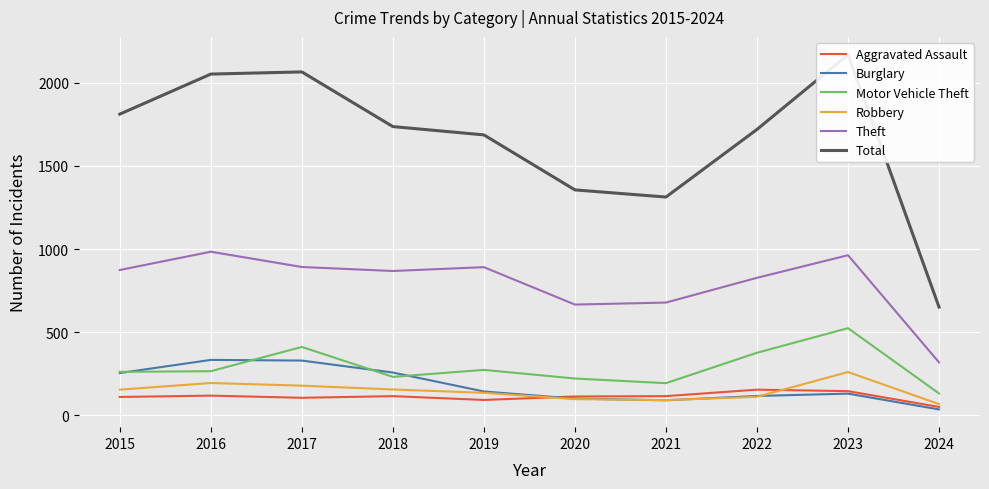

At which label does Burglary first exceed 143?

2015